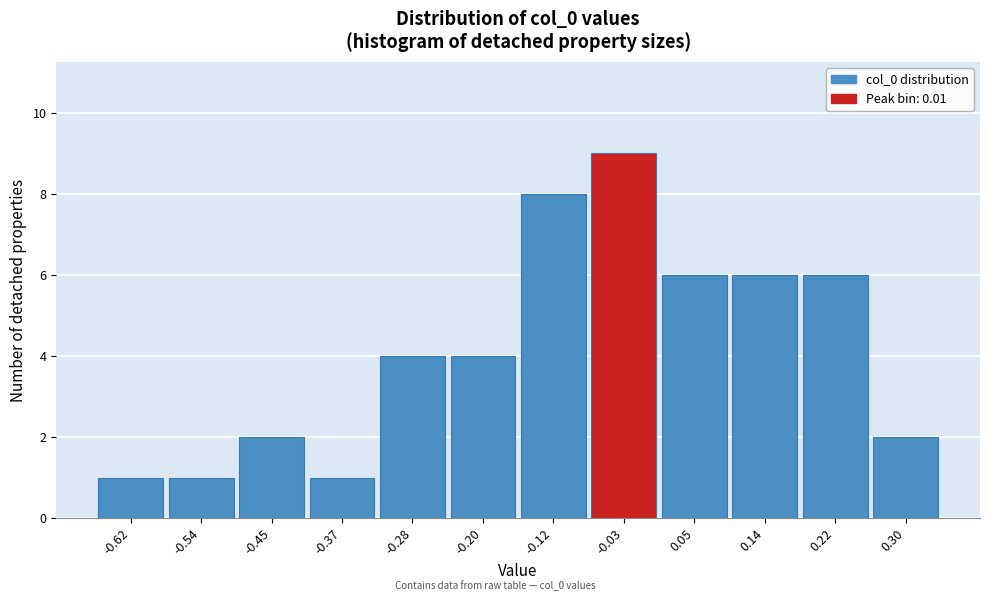

Reading right to left, transcribe all the data shown in this chart.

0.30=2	0.22=6	0.14=6	0.05=6	-0.03=9	-0.12=8	-0.20=4	-0.28=4	-0.37=1	-0.45=2	-0.54=1	-0.62=1